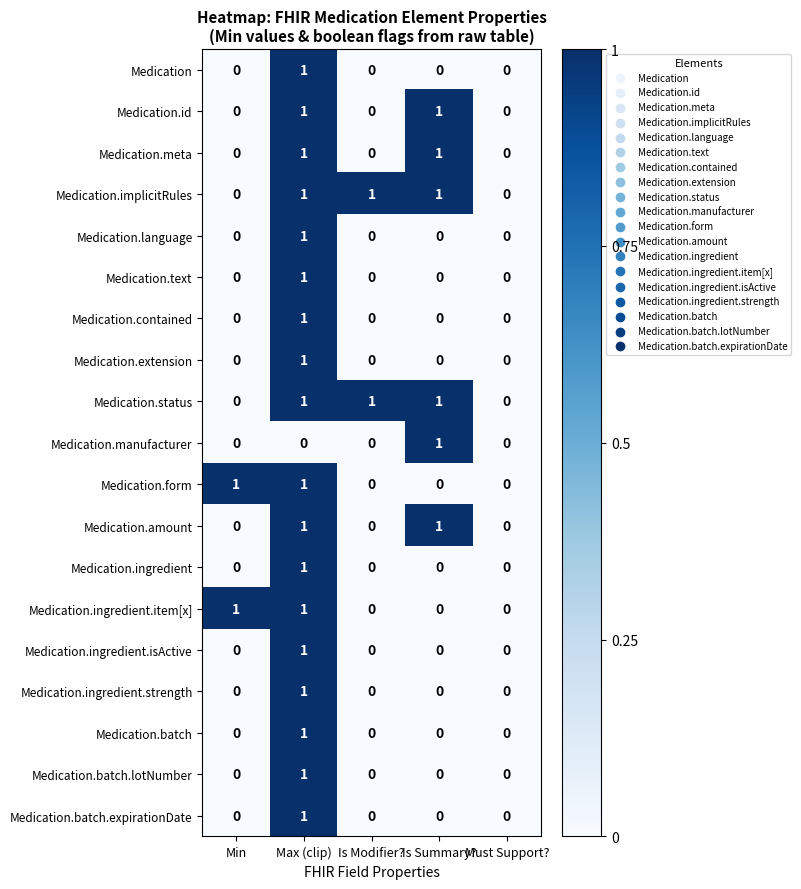

True or false: Medication.ingredient has a value of 1 at Is Summary?.

False